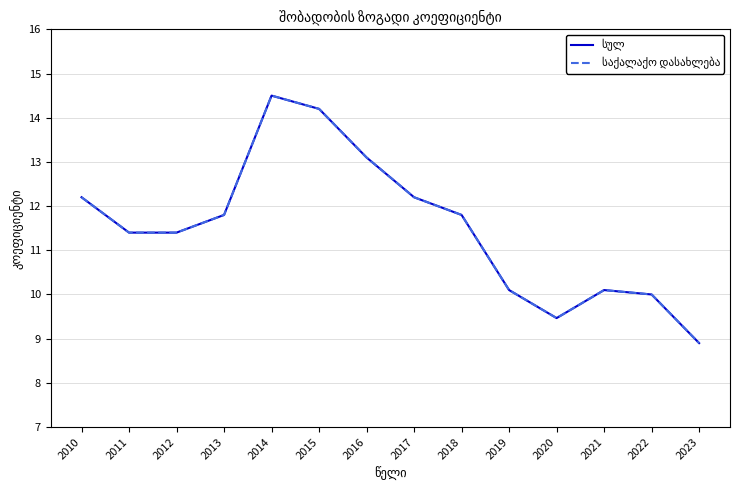

Reading right to left, what are all the values shown in this chart?

სულ: 2023=8.9	2022=10.0	2021=10.1	2020=9.5	2019=10.1	2018=11.8	2017=12.2	2016=13.1	2015=14.2	2014=14.5	2013=11.8	2012=11.4	2011=11.4	2010=12.2
საქალაქო დასახლება: 2023=8.9	2022=10.0	2021=10.1	2020=9.5	2019=10.1	2018=11.8	2017=12.2	2016=13.1	2015=14.2	2014=14.5	2013=11.8	2012=11.4	2011=11.4	2010=12.2